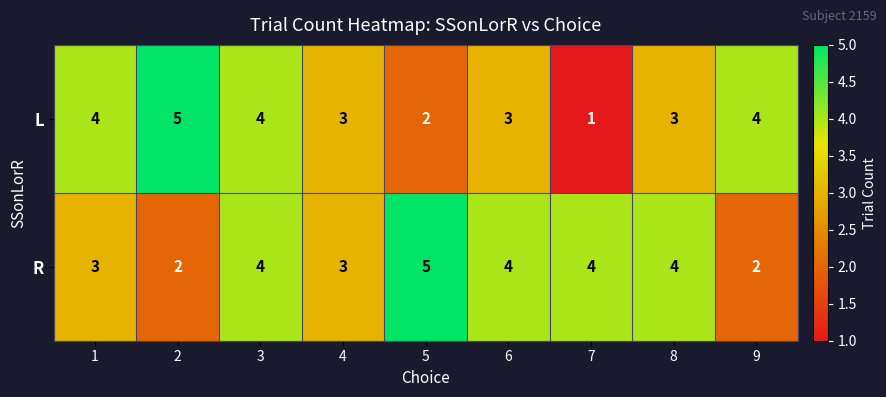

Count the L values in the range 3 to 4.

6